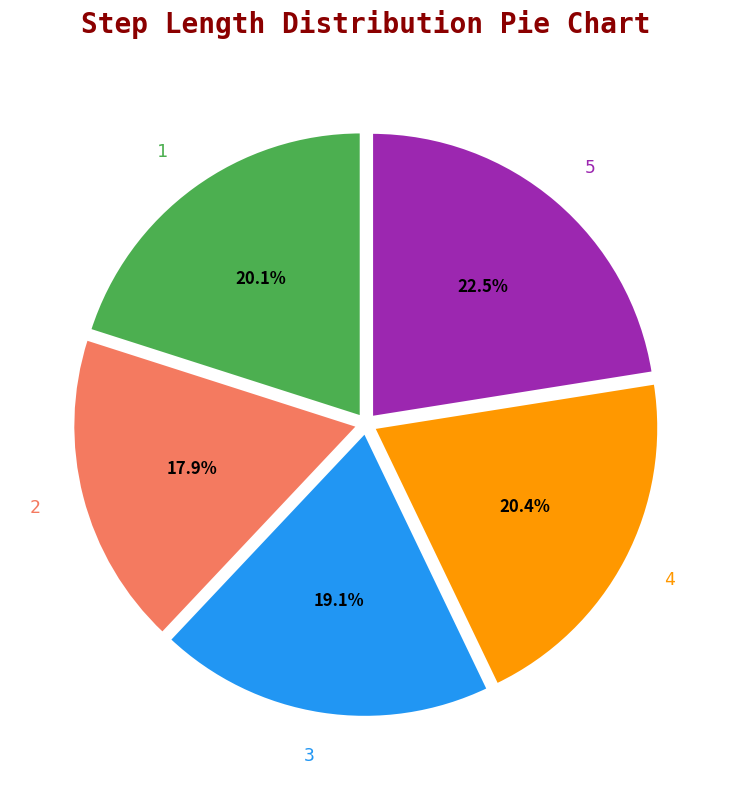

Which slice is the largest?

5